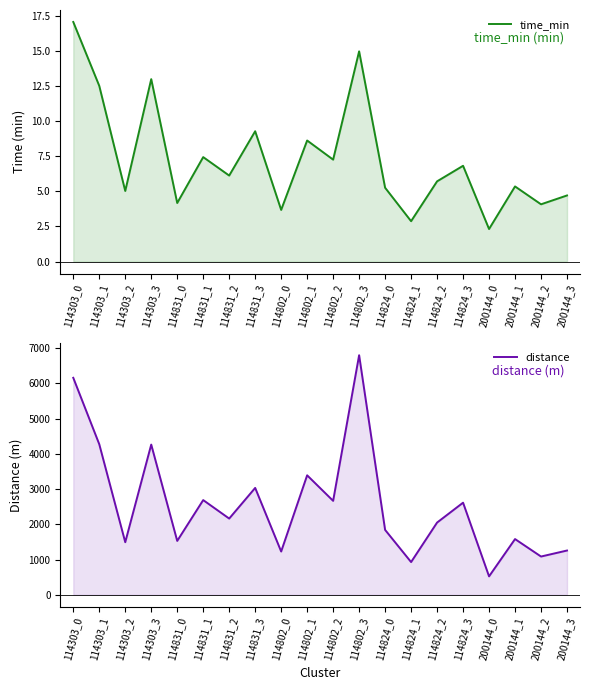

At which category does time_min reach its first local peak?

114303_3